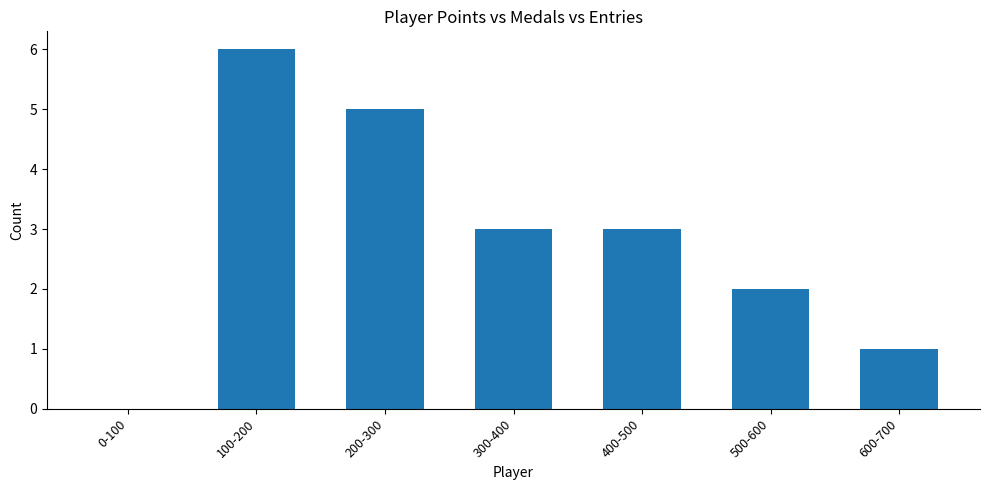

What is the approximate value at 100-200?

6